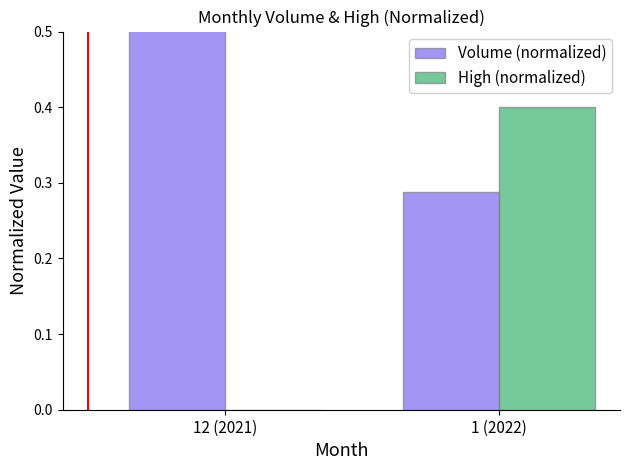

Which series changed the most between 12 (2021) and 1 (2022)?

Volume (normalized)